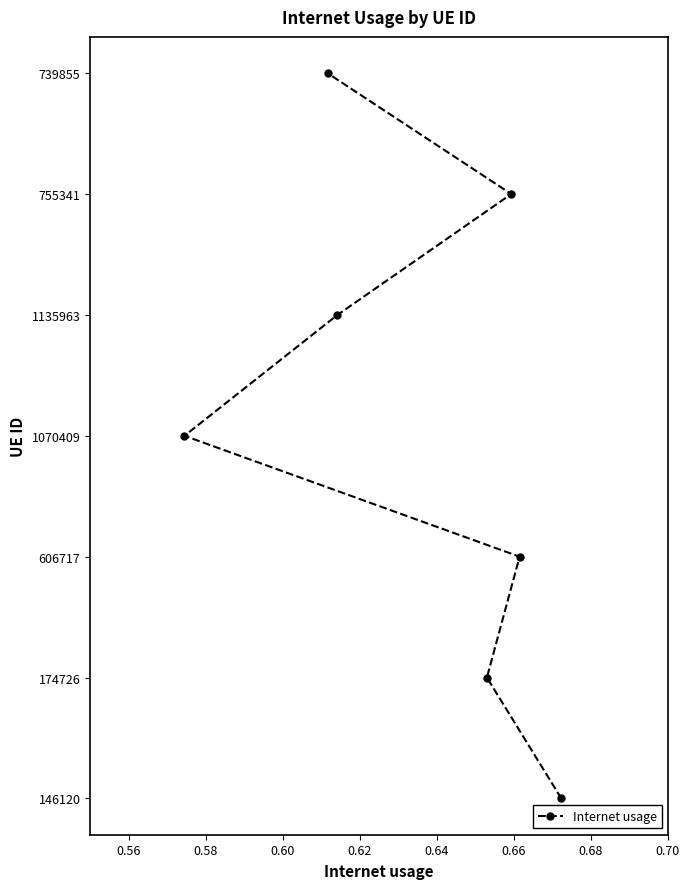

How many distinct data groups are displayed?

1